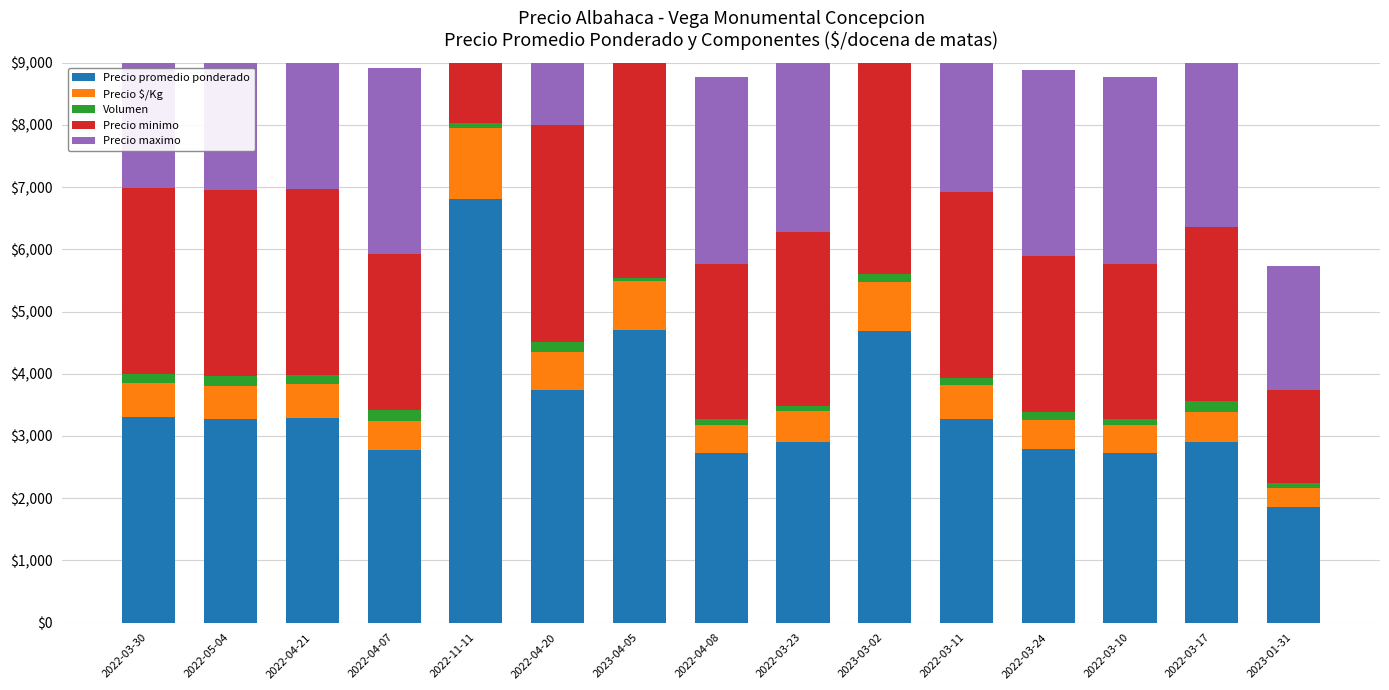

Read the Precio maximo value at 2022-03-10, to the nearest 100.

3000